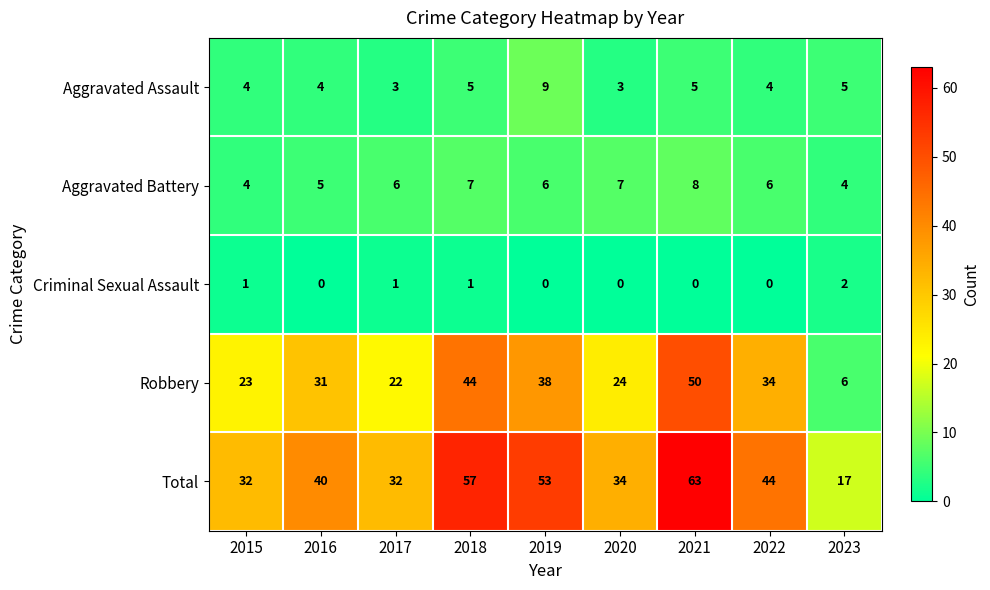

At 2021, list the series in order from smallest to largest.

Criminal Sexual Assault, Aggravated Assault, Aggravated Battery, Robbery, Total